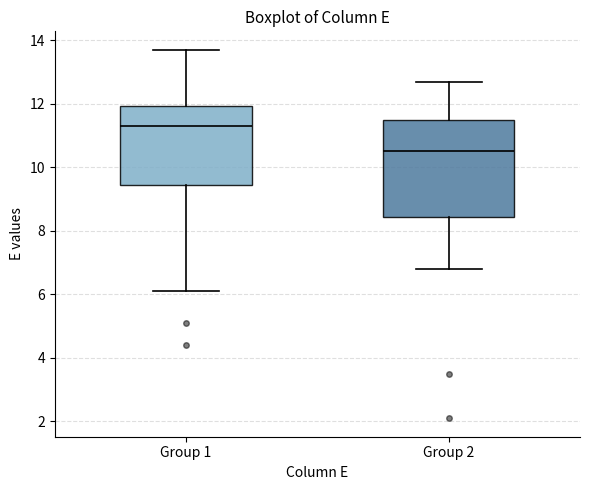

Reading left to right, read every box against the y-axis: the position of its median line, the range the box covers, and the ends of its whiskers. The values are not printed on the chart, so give them approximately, as read against the axis.

Group 1: median 11.4, box 9.4 to 12.0, whiskers 6.2 to 13.8
Group 2: median 10.6, box 8.4 to 11.6, whiskers 6.8 to 12.8